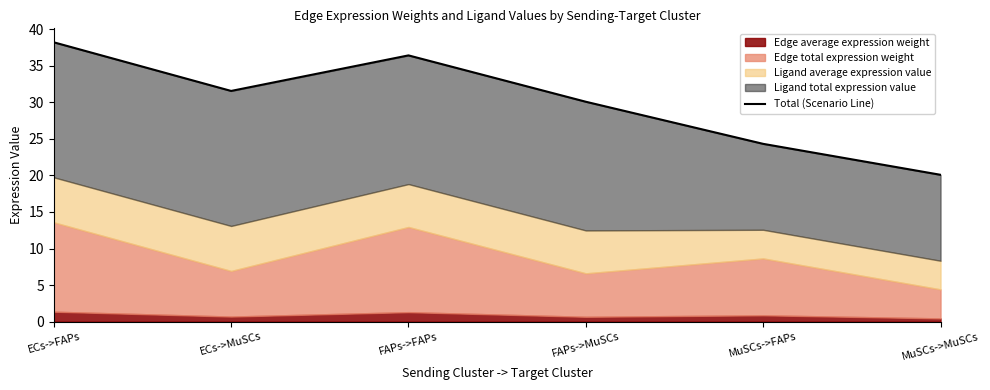

How many values are below 31?

3